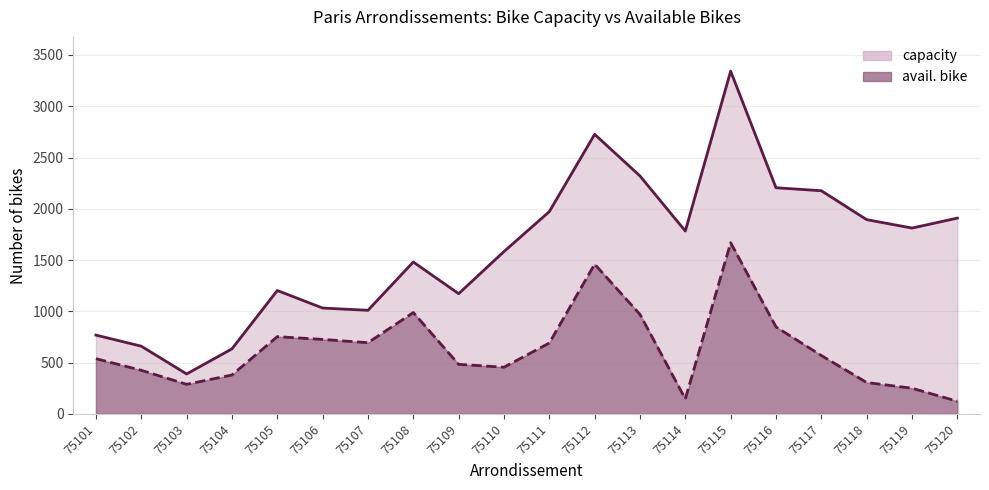

What value does the capacity series have at 75111?

1972